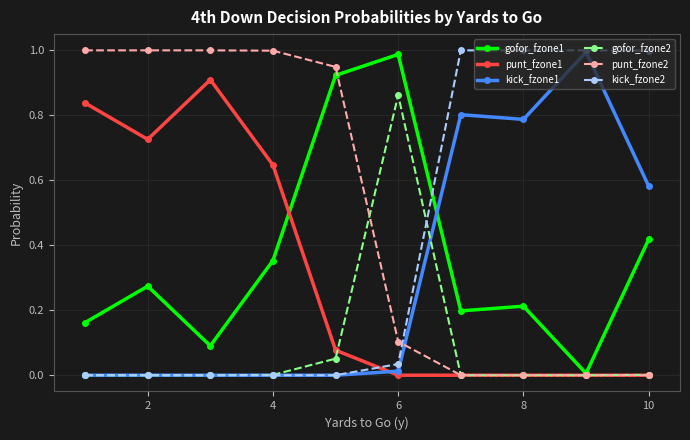

True or false: gofor_fzone1 has more than 0 points higher than both neighbors.

True